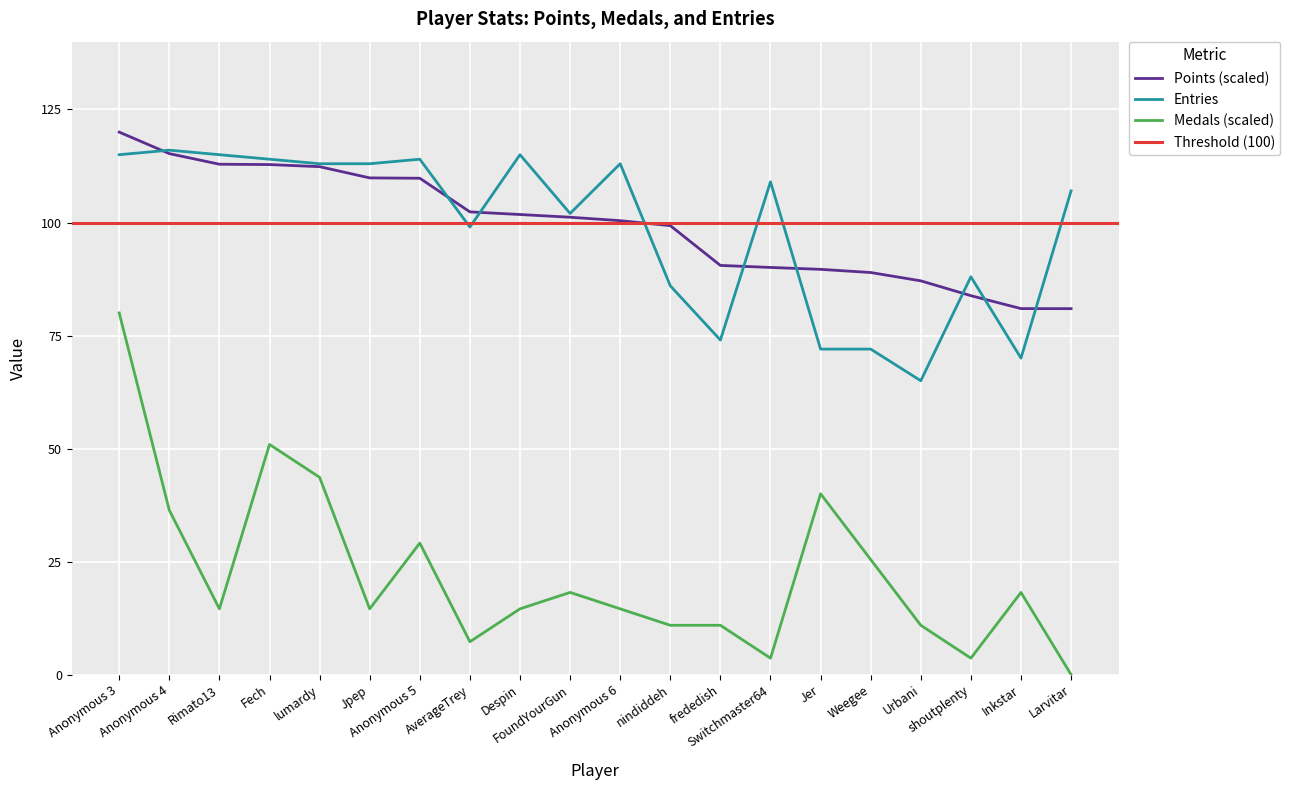

How many times do Entries and Points cross each other?

9